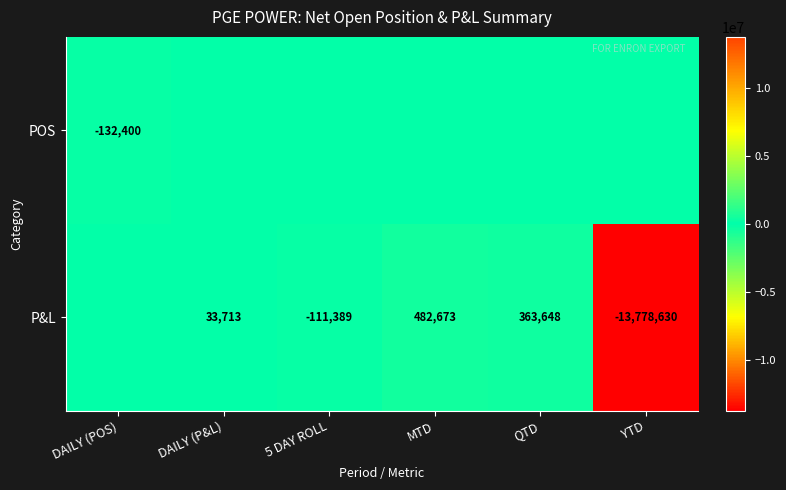

What is the difference between the P&L values at QTD and MTD?

119025